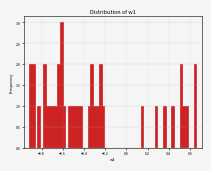

Read against the x-axis, roughly where is the centre of the tallest bar?

-0.62